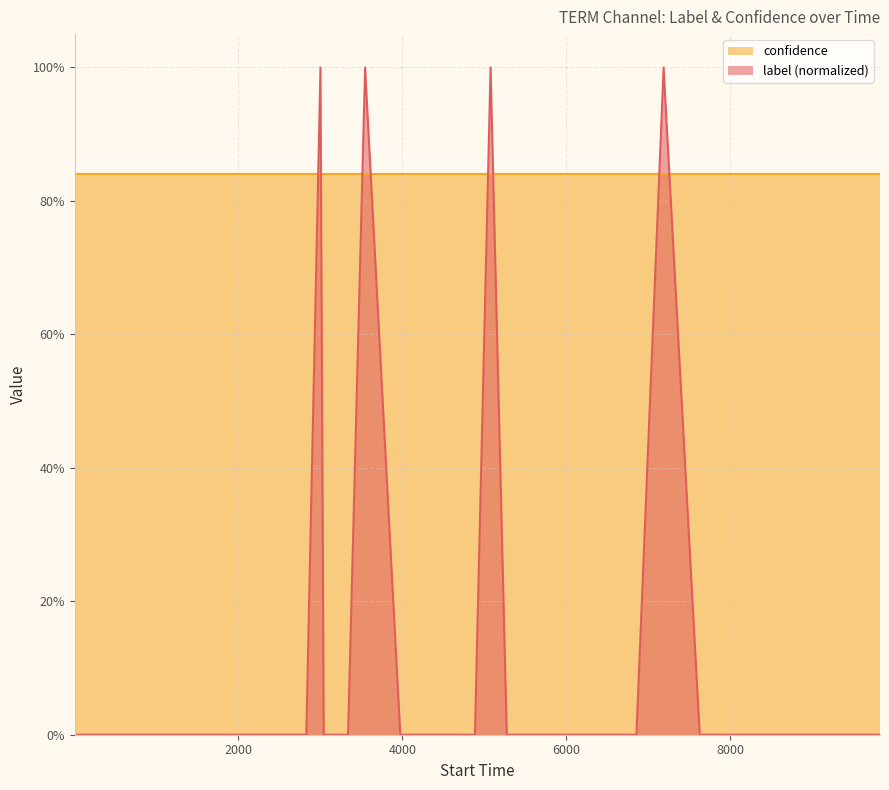

Does the chart have visible grid lines?

Yes